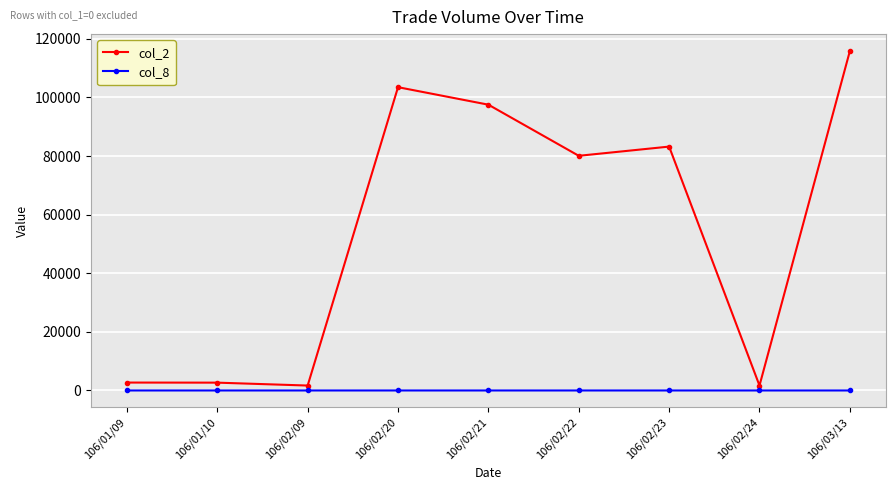

At how many categories does at least one series exceed 47895?

5